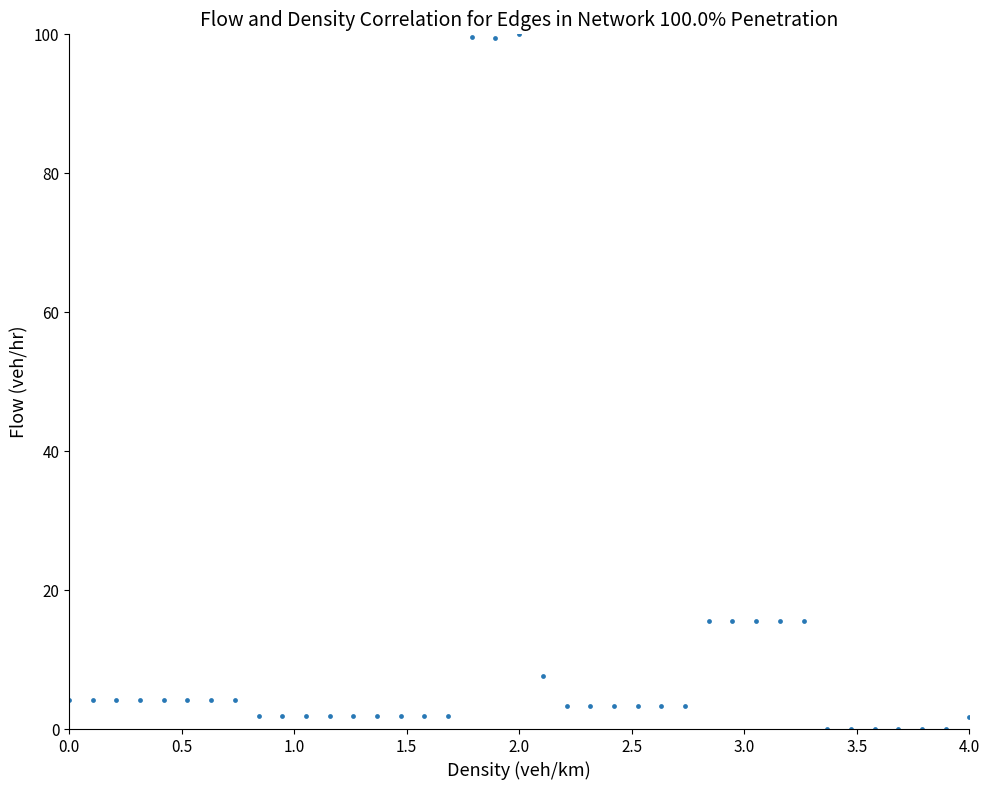

What is the range of X values (max minus min)?

4.0